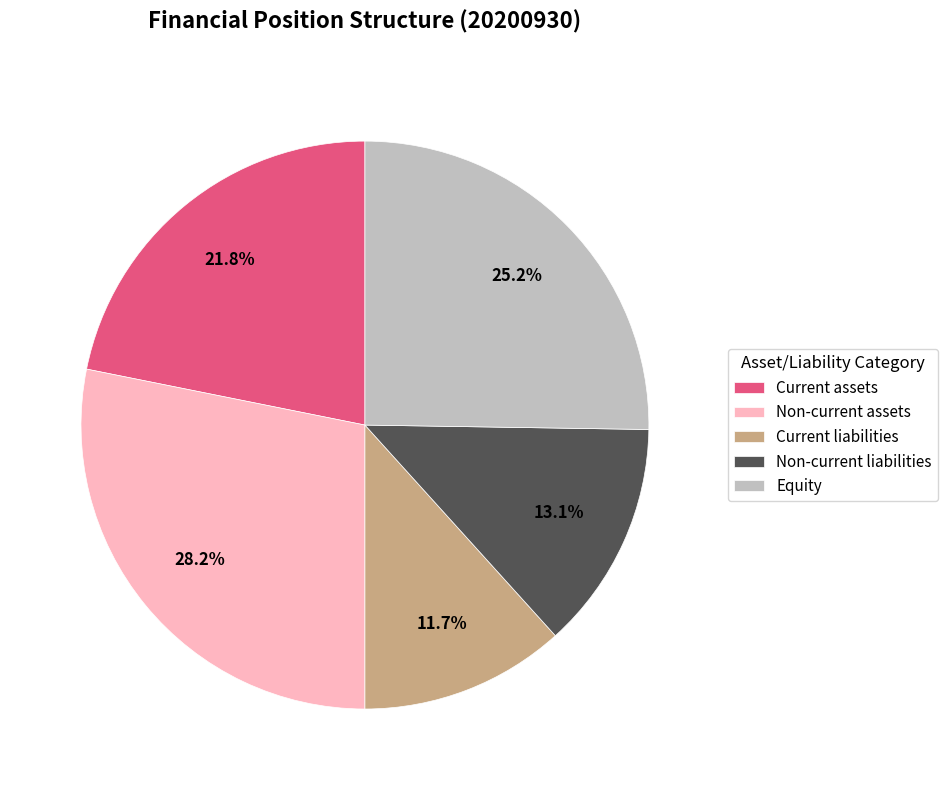

To the nearest percent, what percentage of the pie is Non-current liabilities?

13%